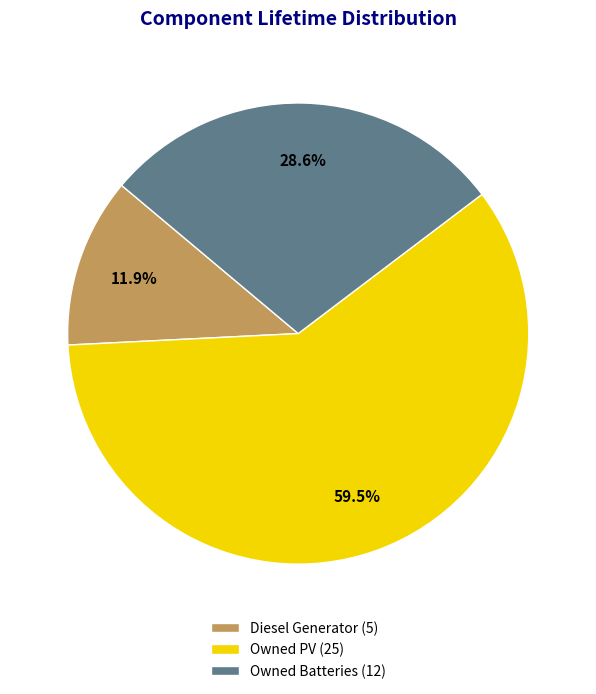

To the nearest percent, what is the difference between the Owned Batteries and Owned PV slice percentages?

31%